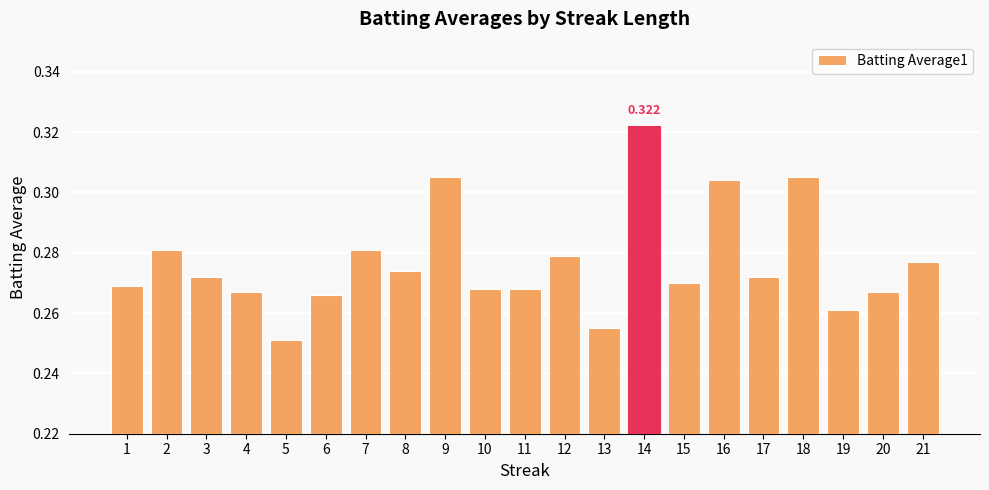

How many categories are shown in the chart?

21